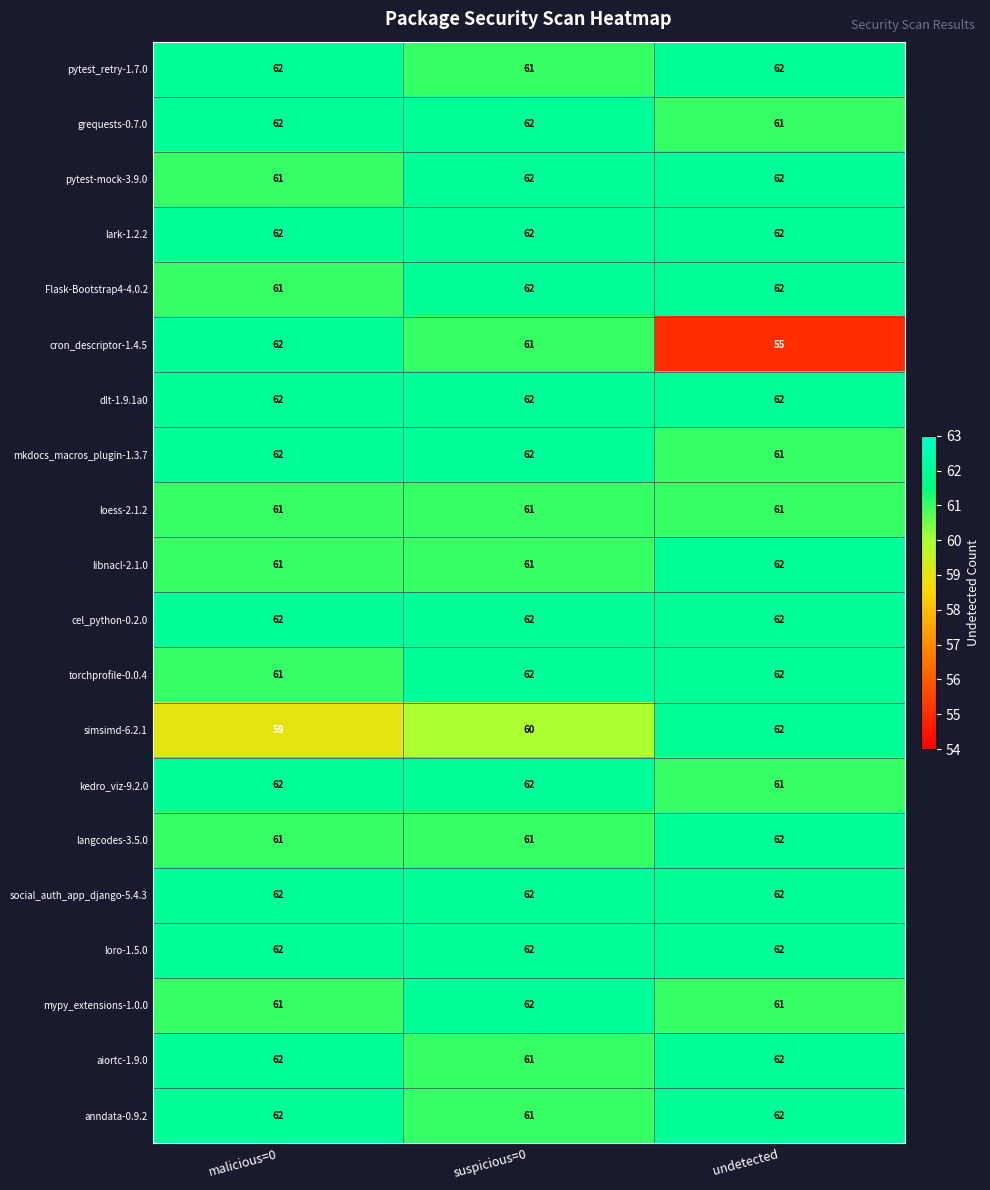

Is it true that simsimd-6.2.1 equals 60 at suspicious=0?

True